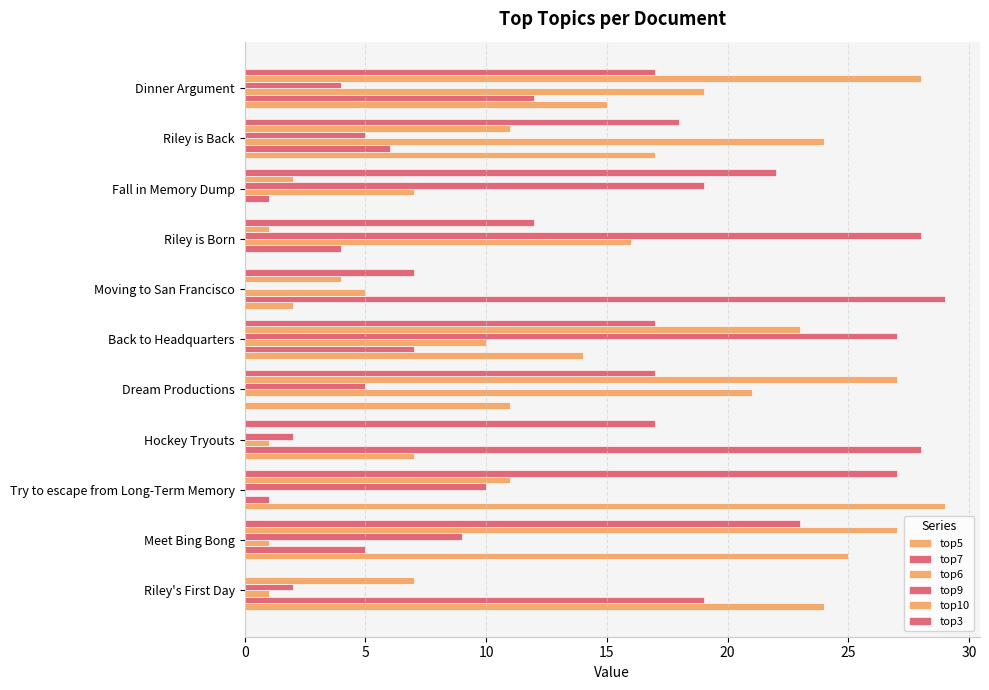

How many categories are shown in the chart?

11